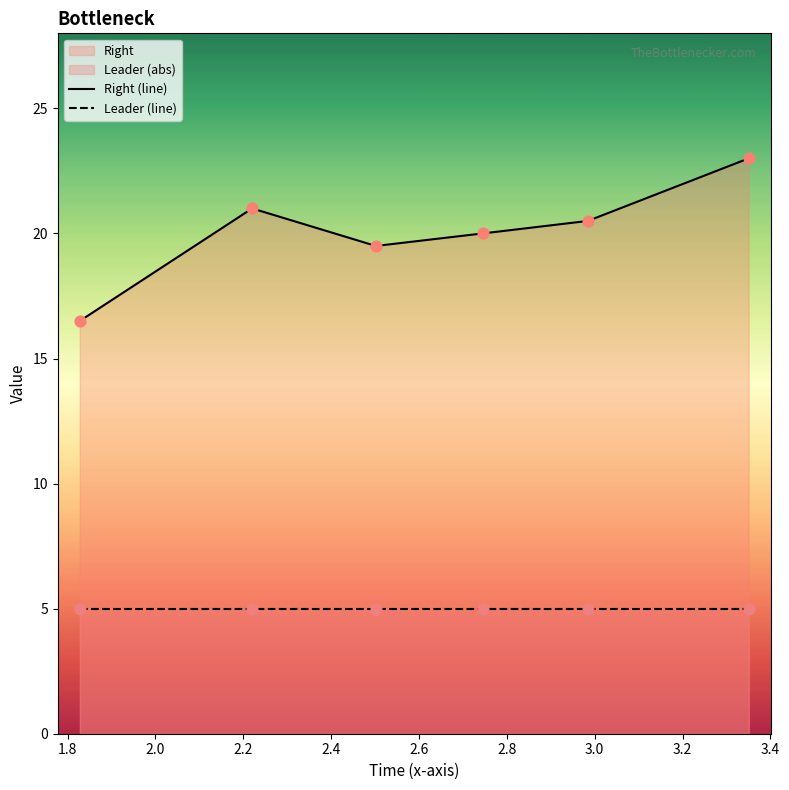

At how many categories does at least one series exceed 5?

6